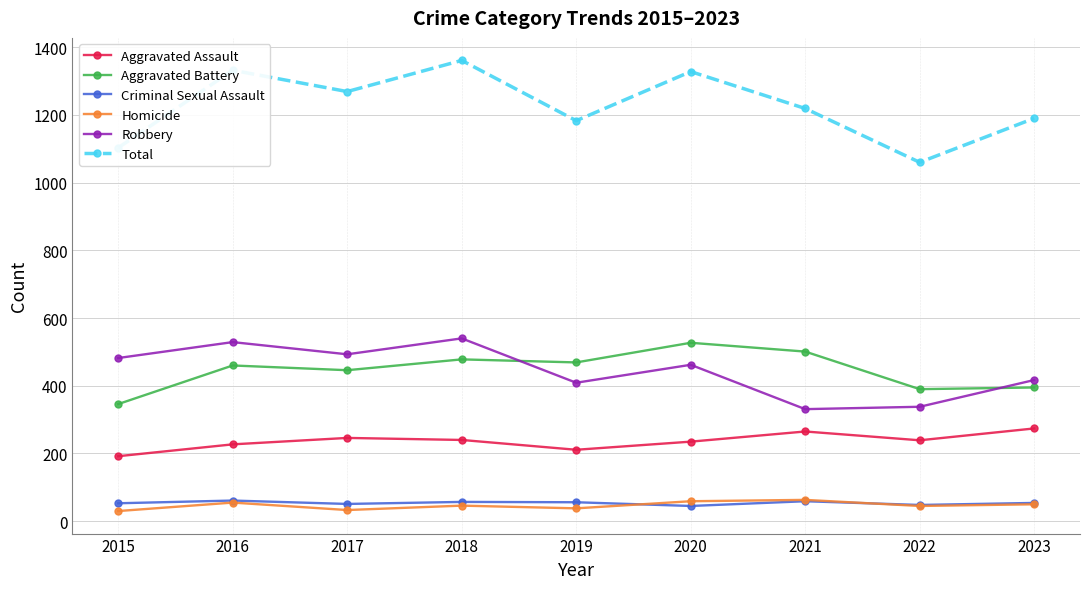

What is the value of the Aggravated Battery point at the 6th from the left?

527